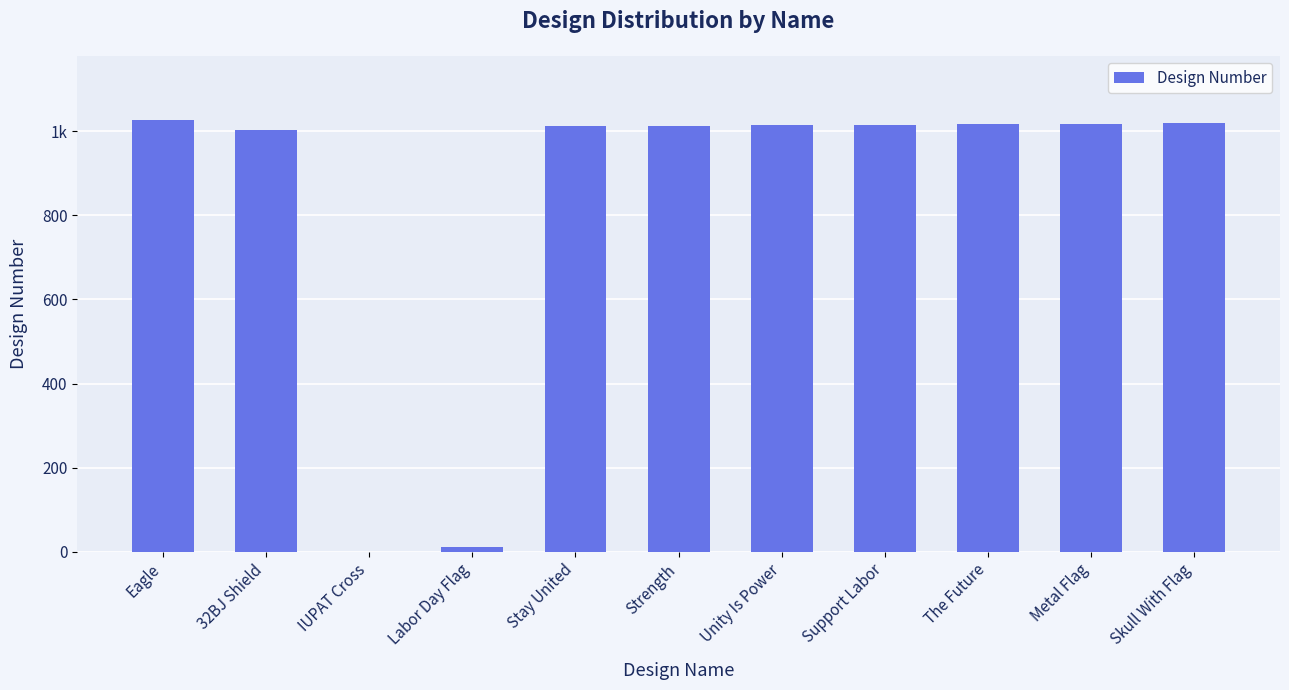

The chart shows a value of 17 at Labor Day Flag. True or false?

False